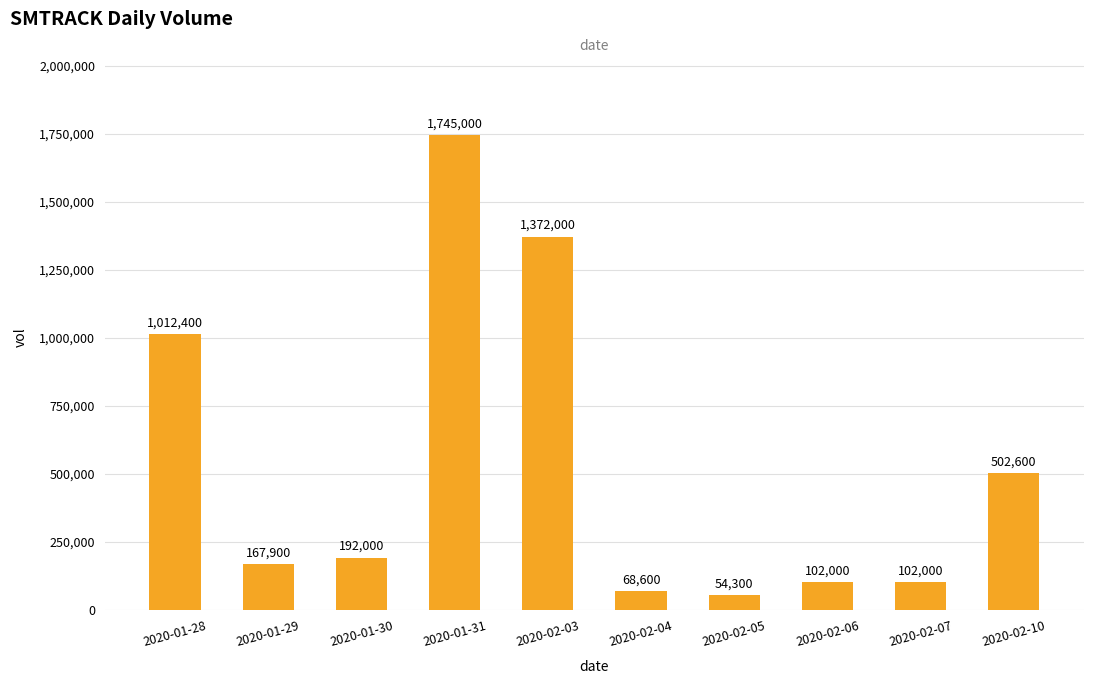

Approximately how many times larger is the value at 2020-01-28 compared to 2020-02-03?

0.7